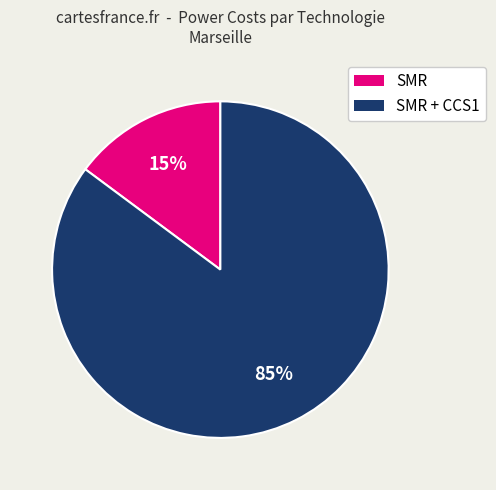

Does any single category account for the majority?

Yes